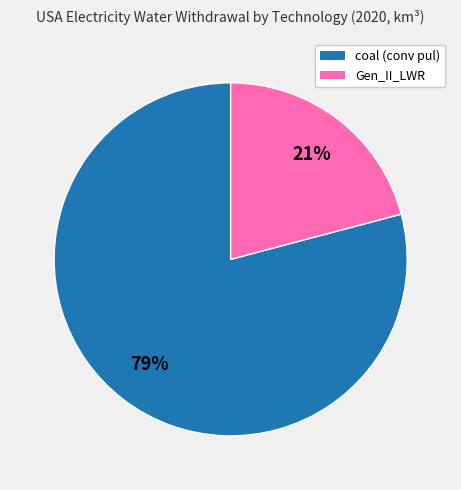

To the nearest percent, what is the average slice percentage?

50%